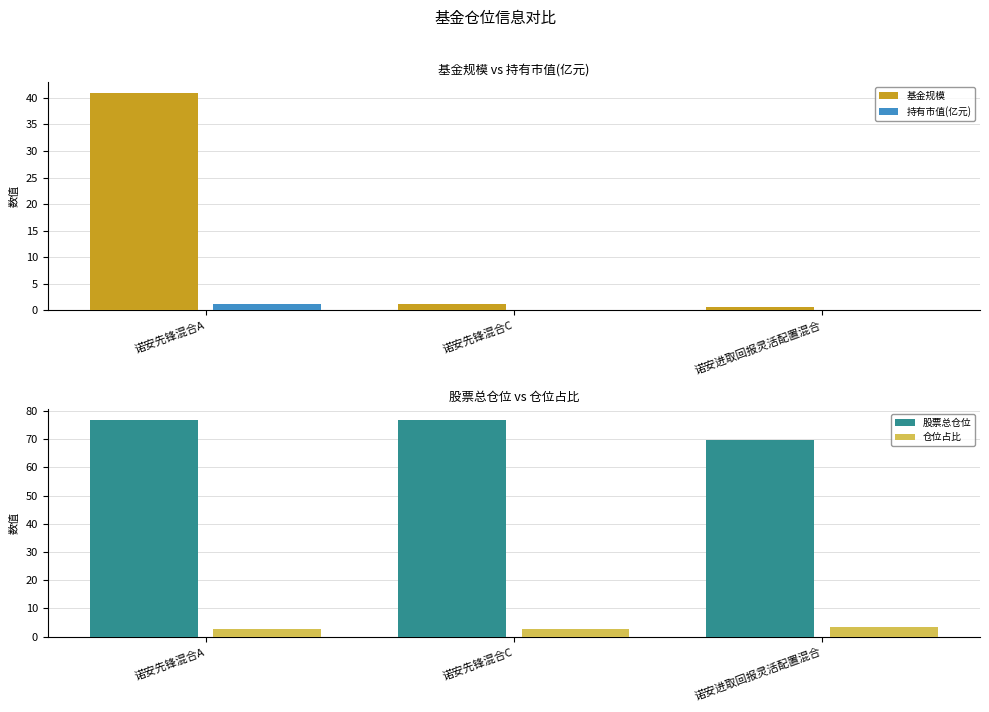

What position from the right is 诺安先锋混合C?

2